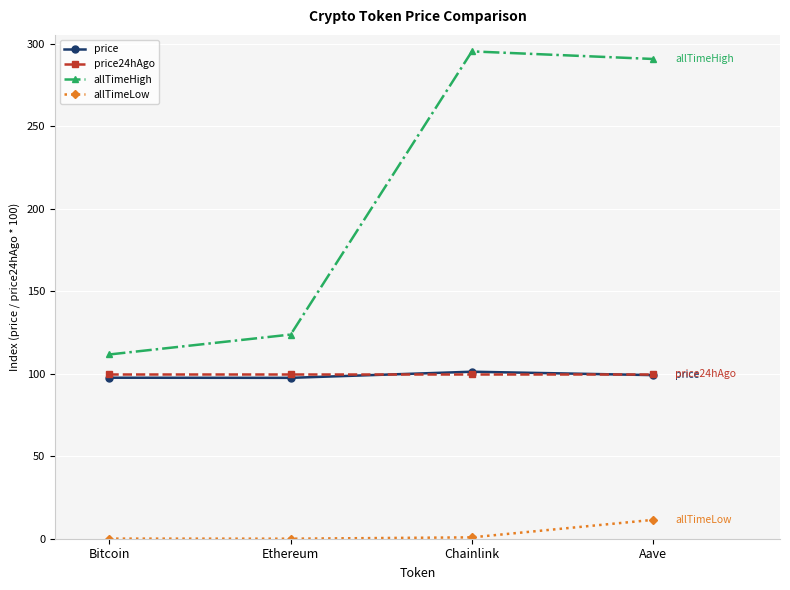

How many lines are shown in the chart?

4